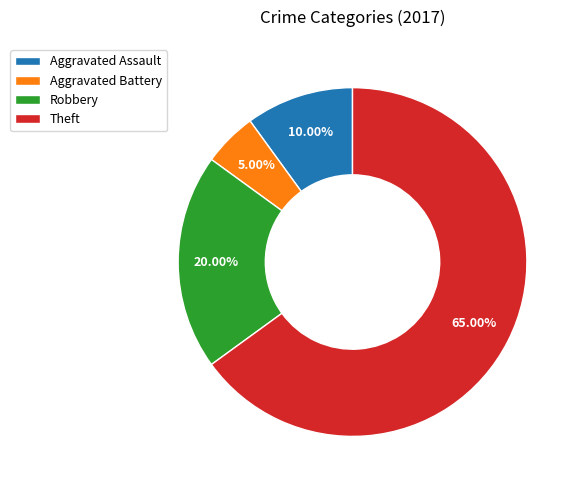

What percentage do Robbery and Aggravated Battery together represent?

25.0%